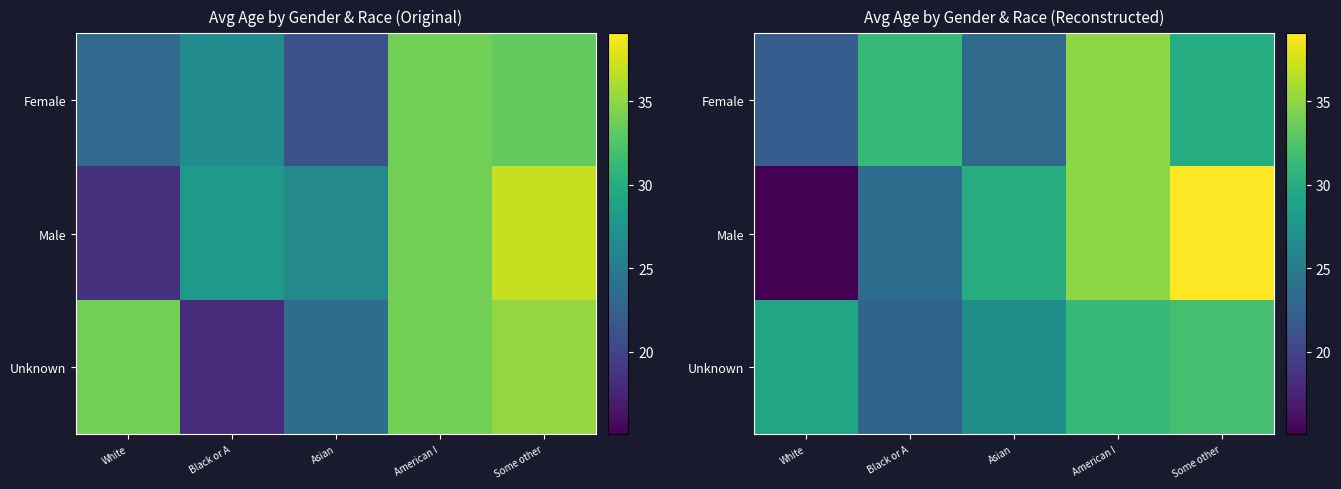

List the series in order of their peak value, highest first.

Male, Female, Unknown